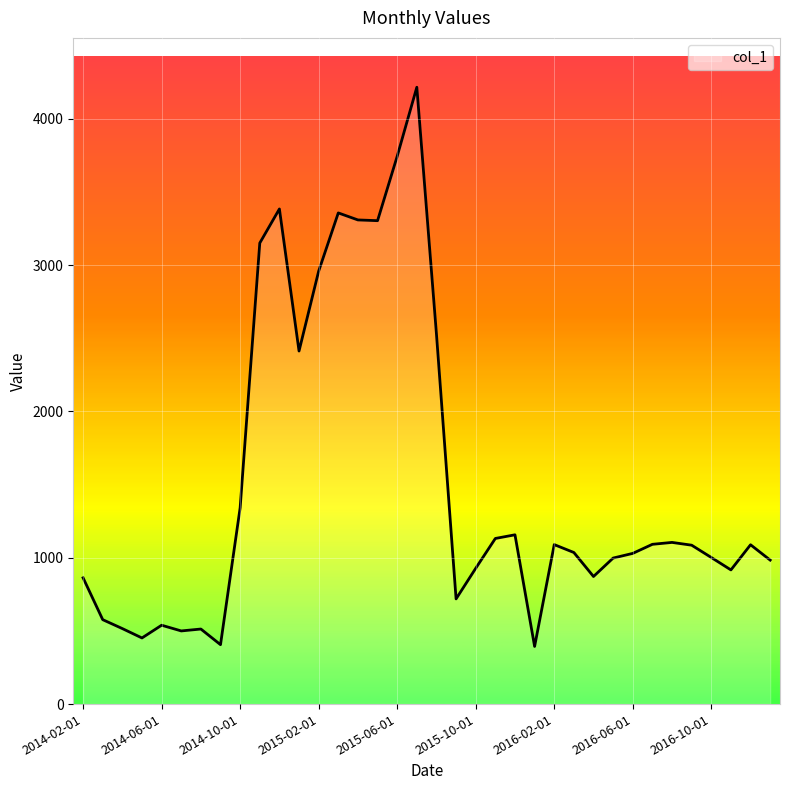

What is the difference between the maximum and minimum values?

3822